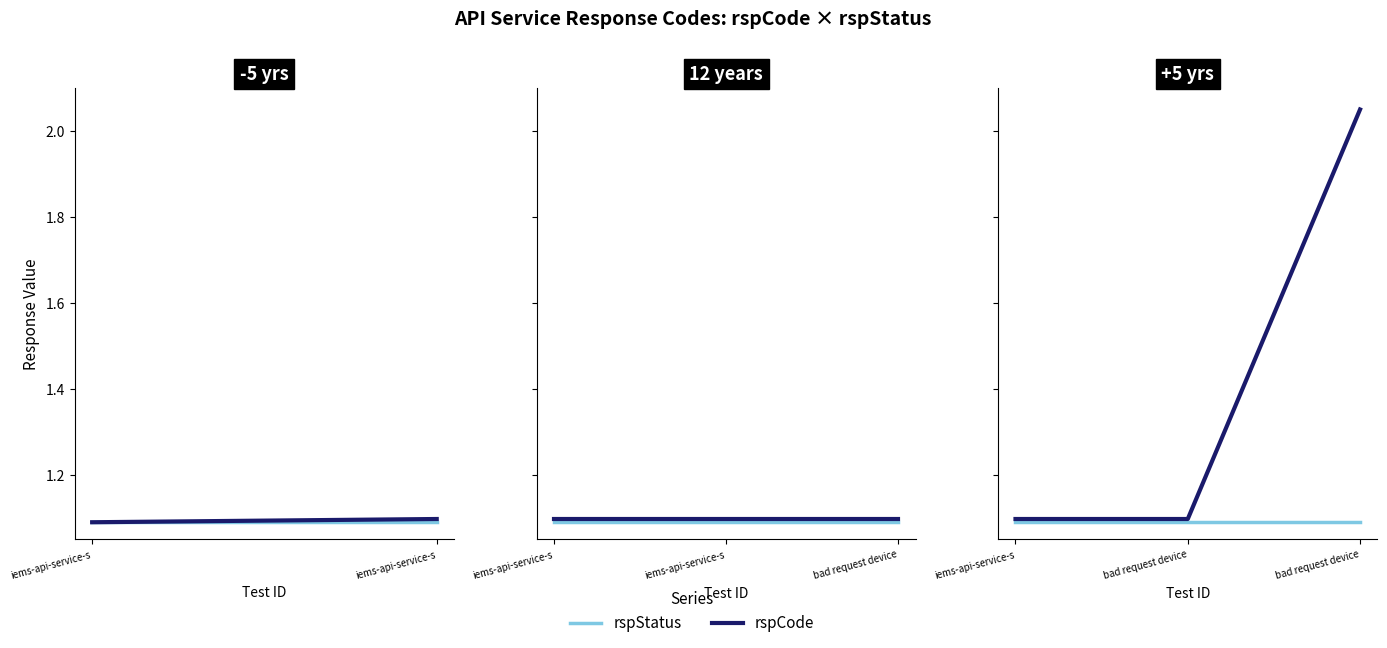

Does the chart display data point markers on the line(s)?

No